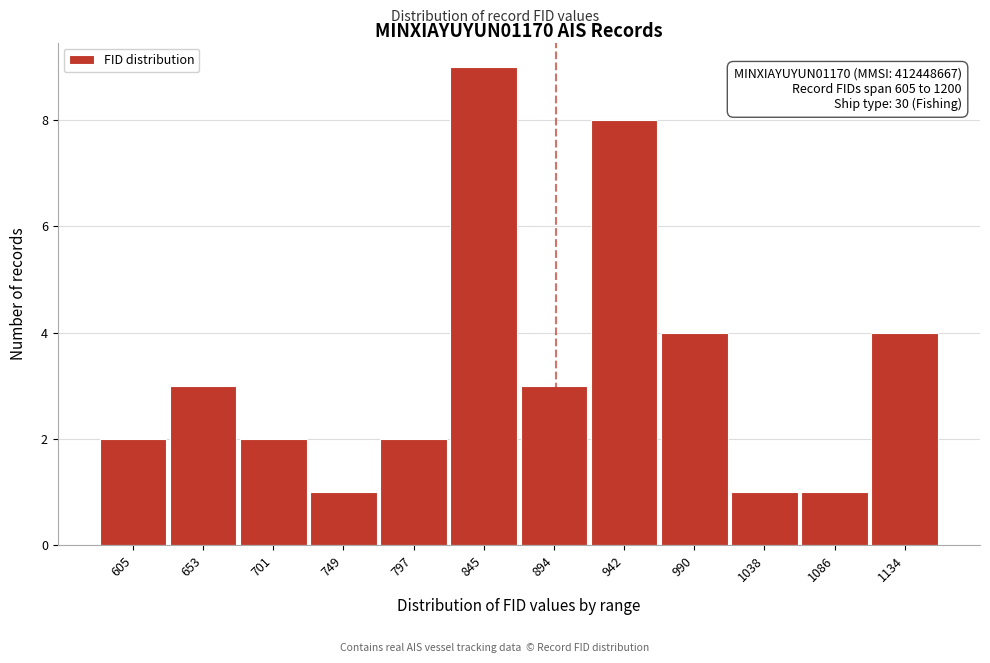

Reading left to right, list all the values displayed in this chart.

605=2	653=3	701=2	749=1	797=2	845=9	894=3	942=8	990=4	1038=1	1086=1	1134=4